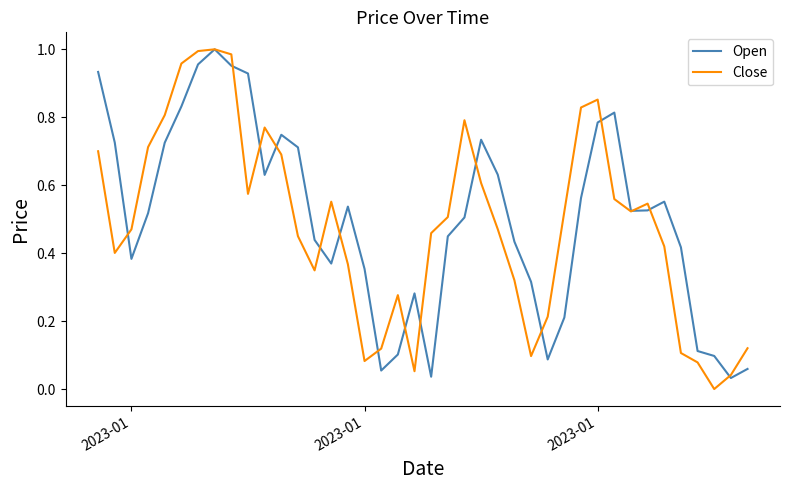

Reading left to right, list all the values displayed in this chart.

Open: 0.9	0.7	0.4	0.5	0.7	0.8	1.0	1.0	1.0	0.9	0.6	0.7	0.7	0.4	0.4	0.5	0.4	0.1	0.1	0.3	0.0	0.4	0.5	0.7	0.6	0.4	0.3	0.1	0.2	0.6	0.8	0.8	0.5	0.5	0.6	0.4	0.1	0.1	0.0	0.1
Close: 0.7	0.4	0.5	0.7	0.8	1.0	1.0	1.0	1.0	0.6	0.8	0.7	0.5	0.3	0.6	0.4	0.1	0.1	0.3	0.1	0.5	0.5	0.8	0.6	0.5	0.3	0.1	0.2	0.5	0.8	0.9	0.6	0.5	0.5	0.4	0.1	0.1	0.0	0.0	0.1